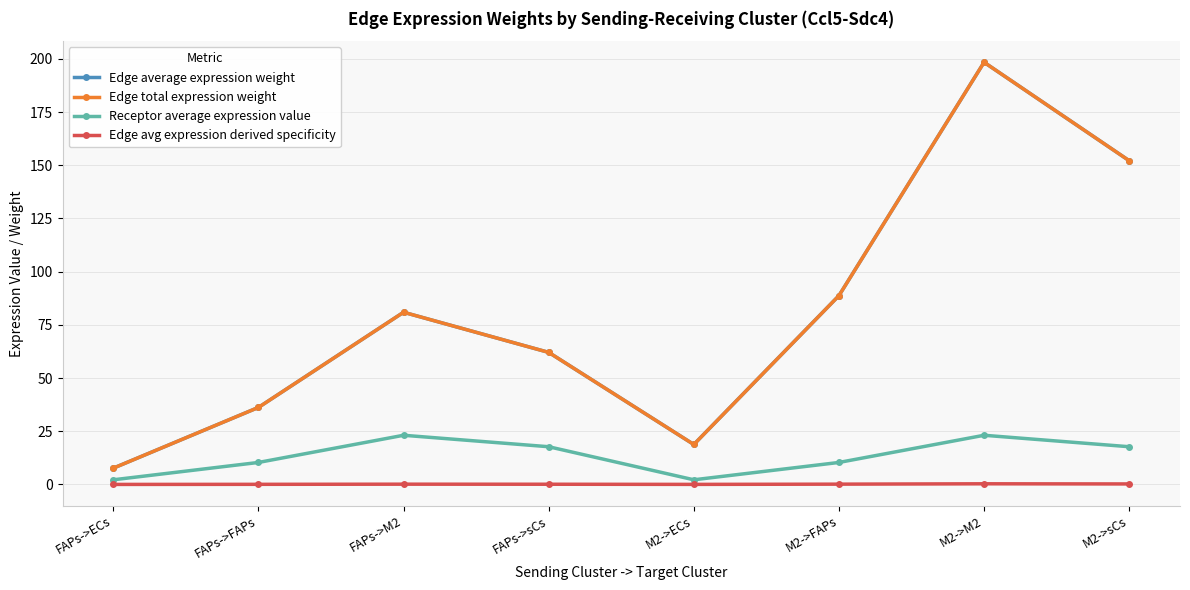

What is the value of the Edge total expression weight point at the 7th from the left?

198.4